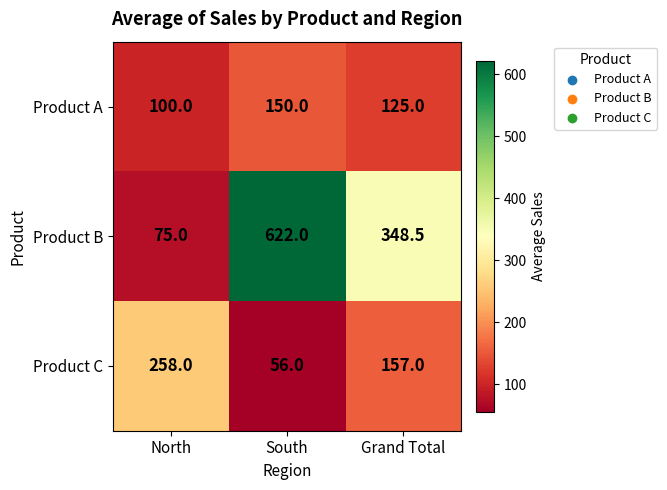

Where is Product C nearest to the value 157?

Grand Total